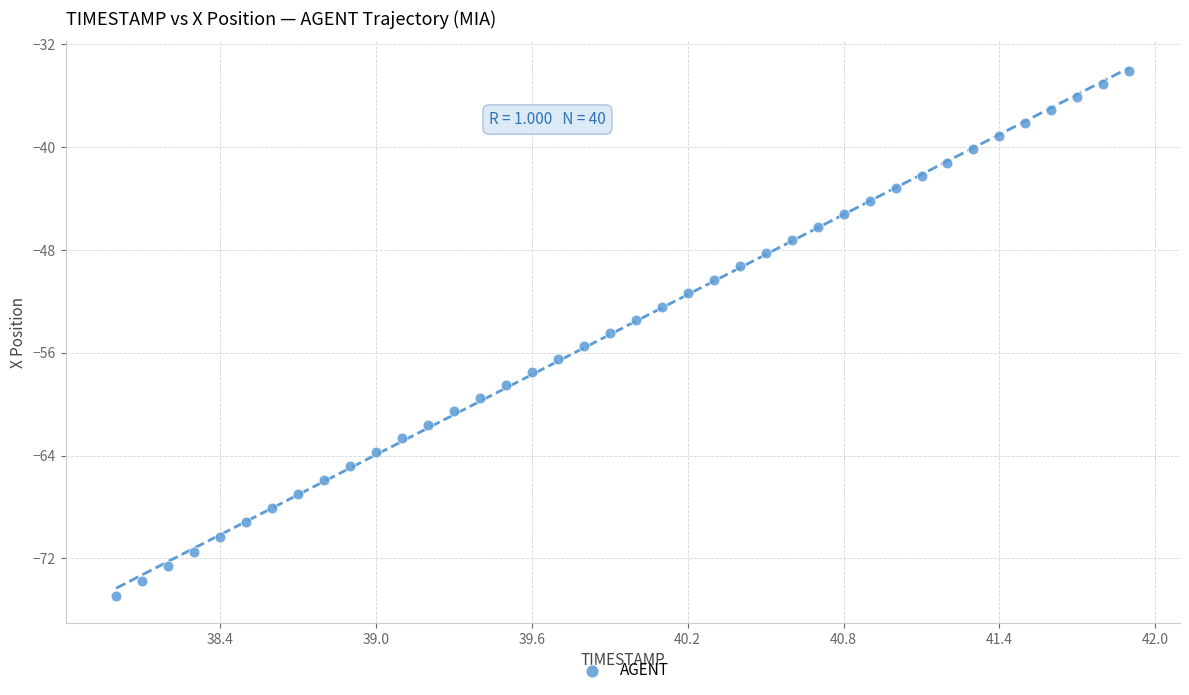

What is the range of Y values (max minus min)?

40.9